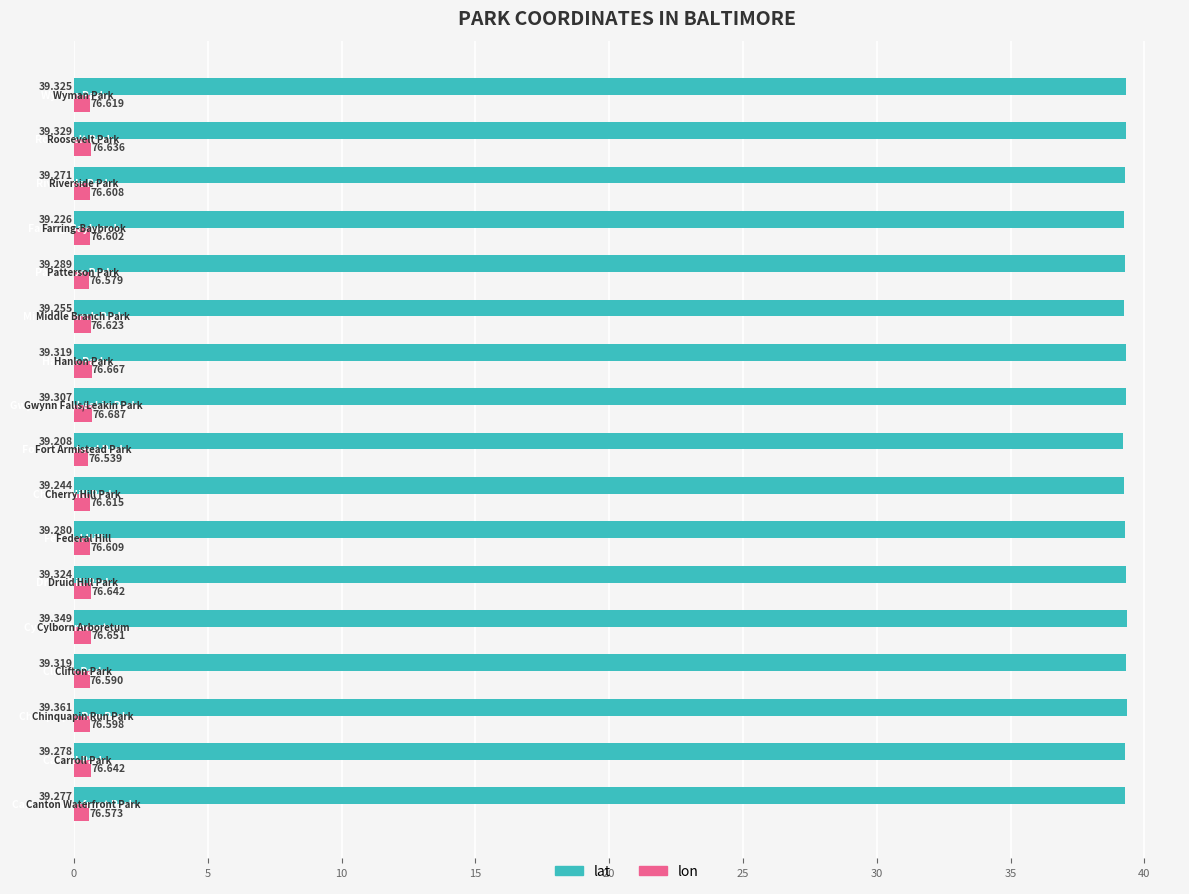

Which series has the largest range (max minus min)?

lat